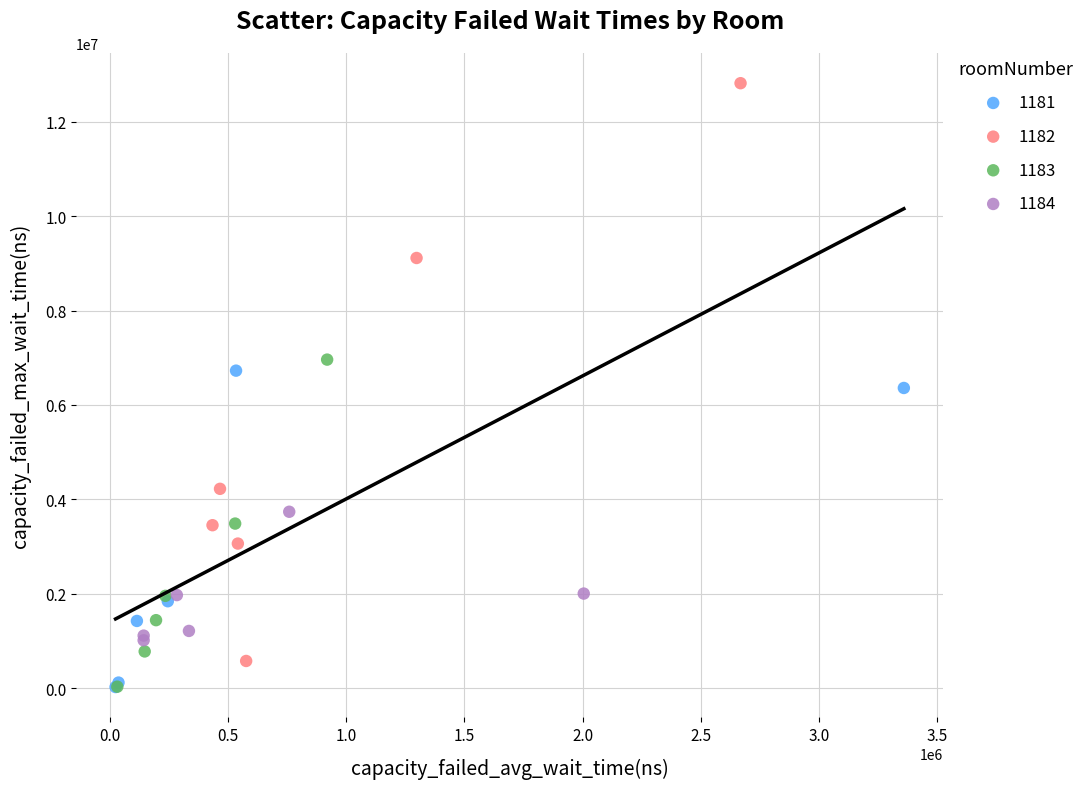

Which series has the largest Y range (max minus min)?

1182